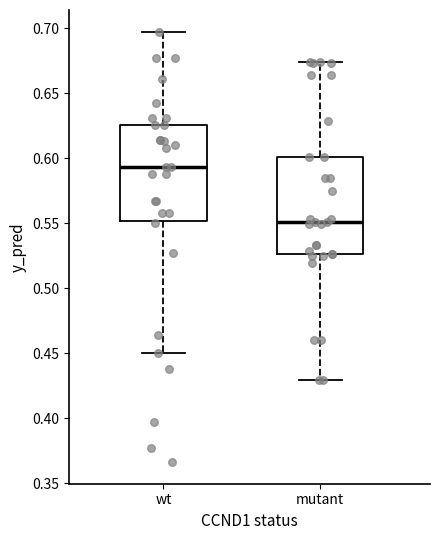

Reading left to right, read every box against the y-axis: the position of its median line, the range the box covers, and the ends of its whiskers. The values are not printed on the chart, so give them approximately, as read against the axis.

wt: median 0.595, box 0.550 to 0.625, whiskers 0.450 to 0.695
mutant: median 0.550, box 0.525 to 0.600, whiskers 0.430 to 0.675